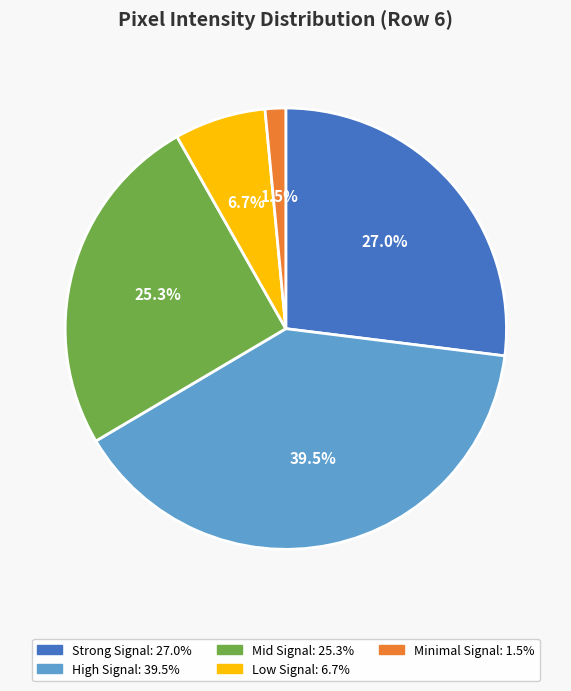

Does any single category account for the majority?

No